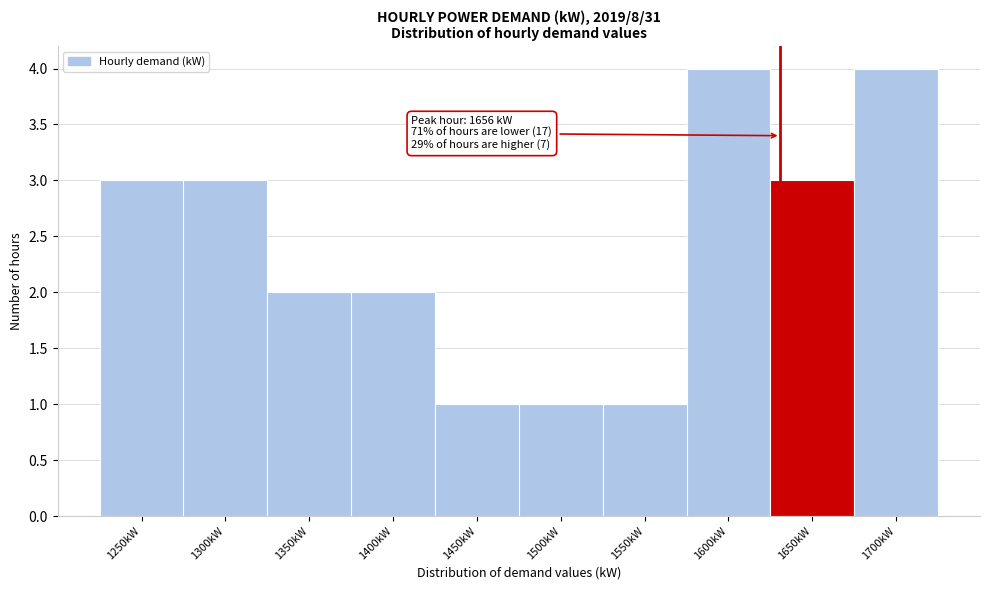

Reading left to right, list all the values displayed in this chart.

3	3	2	2	1	1	1	4	3	4